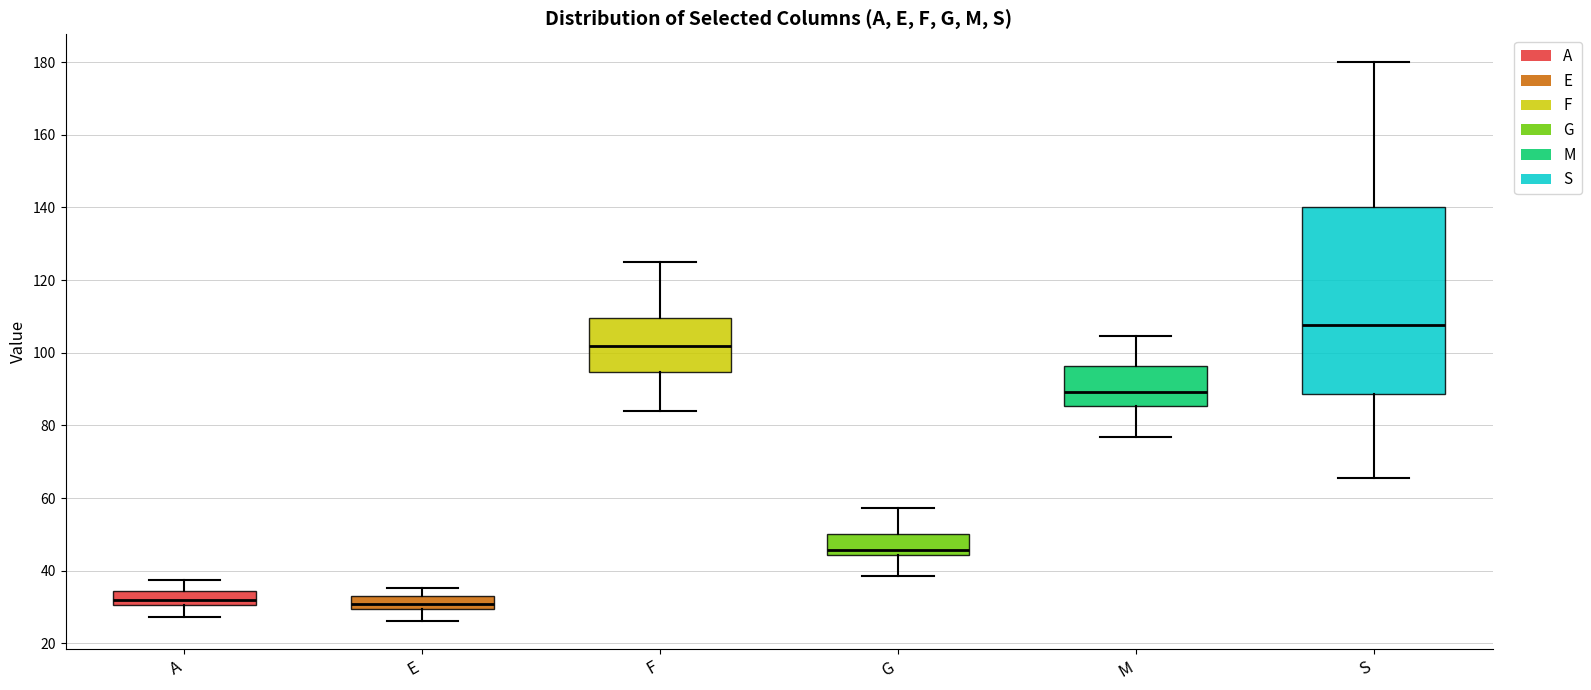

Which box's median line is the highest?

S